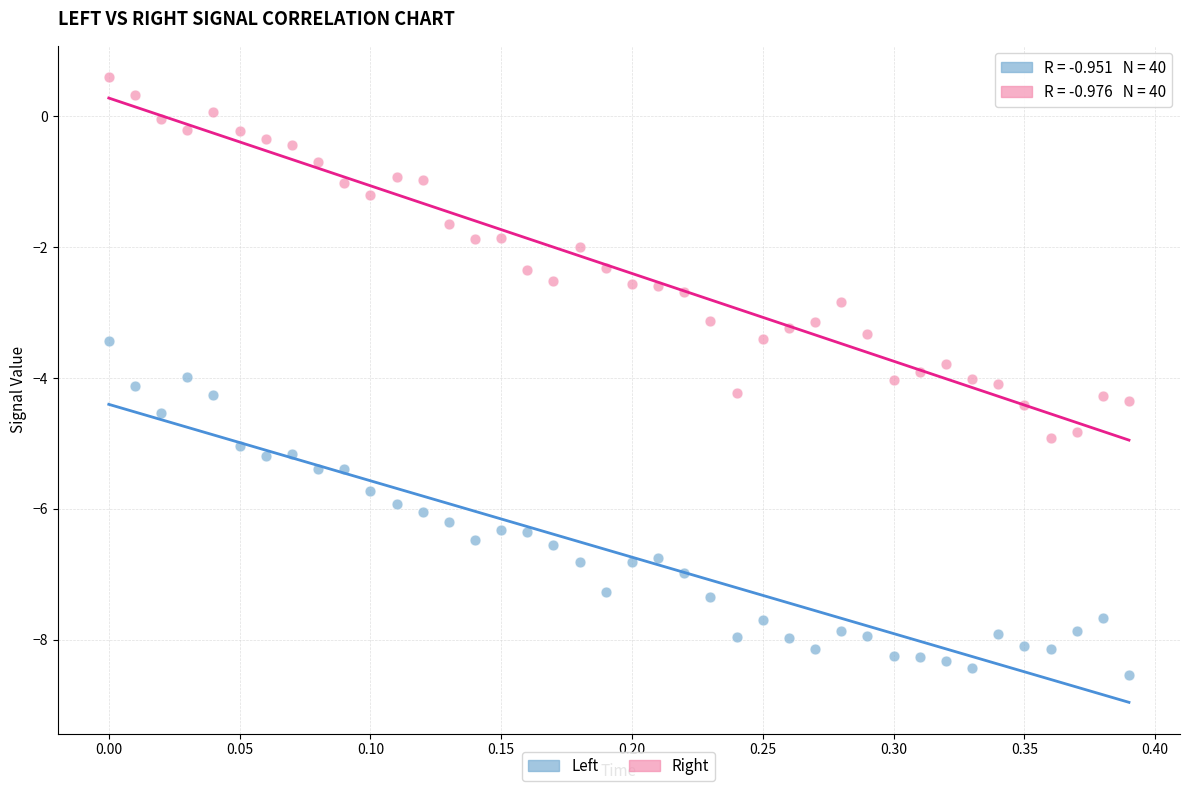

Across all data points, what is the range of Y values (max minus min)?

9.1